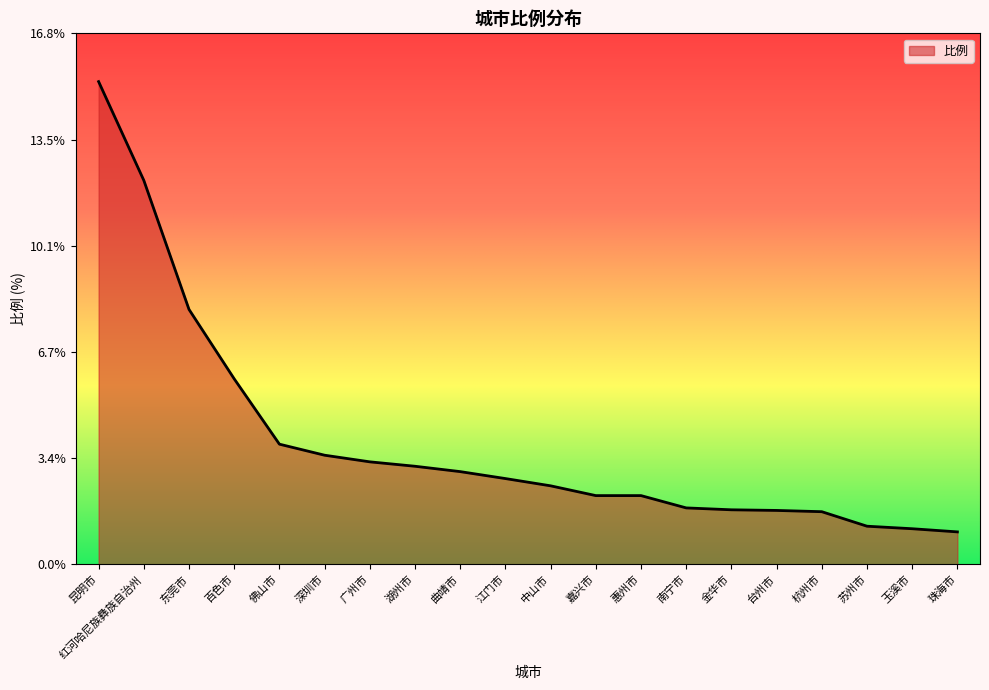

The value at 金华市 is 1.7. True or false?

True